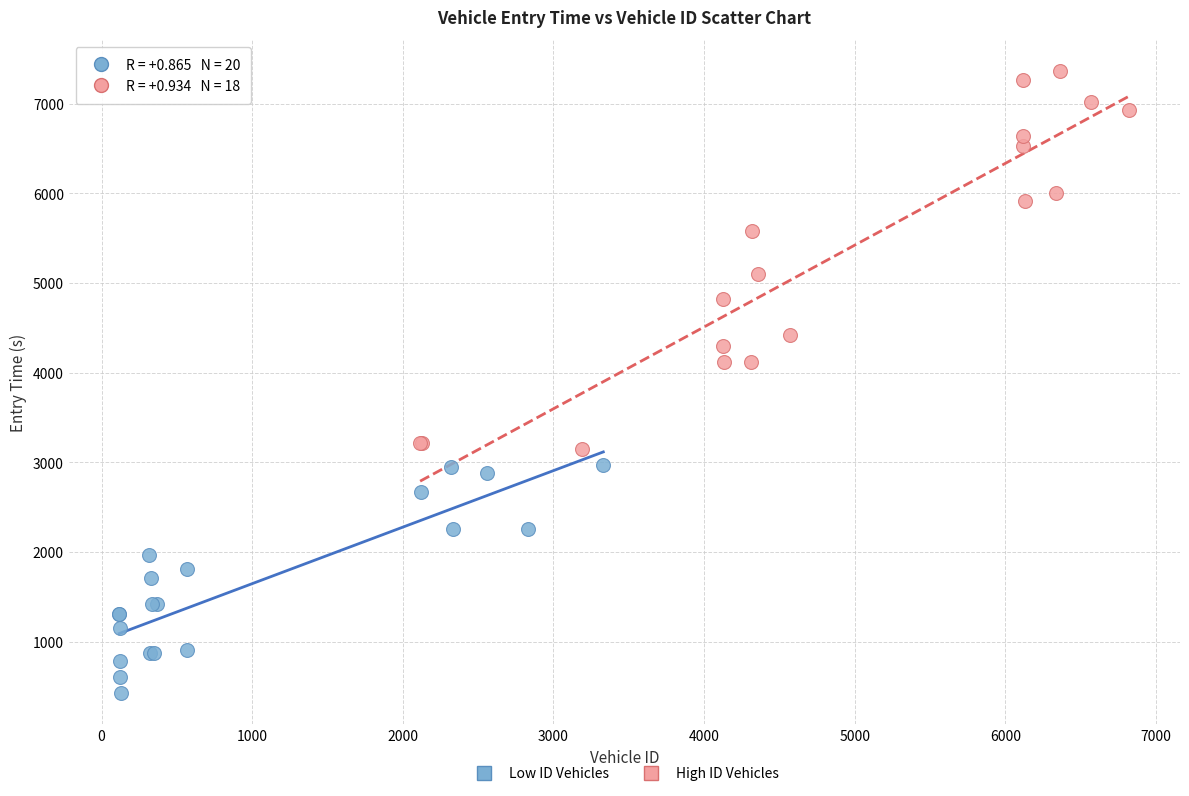

Which series has the largest Y range (max minus min)?

High ID Vehicles